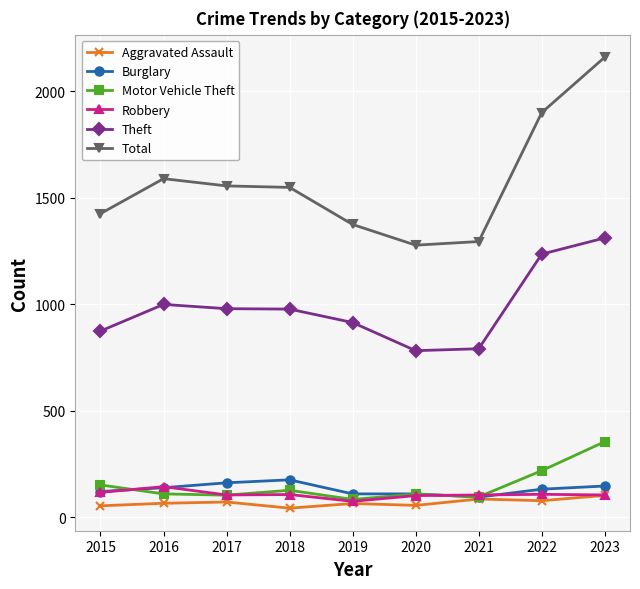

What is the smallest value displayed?

43